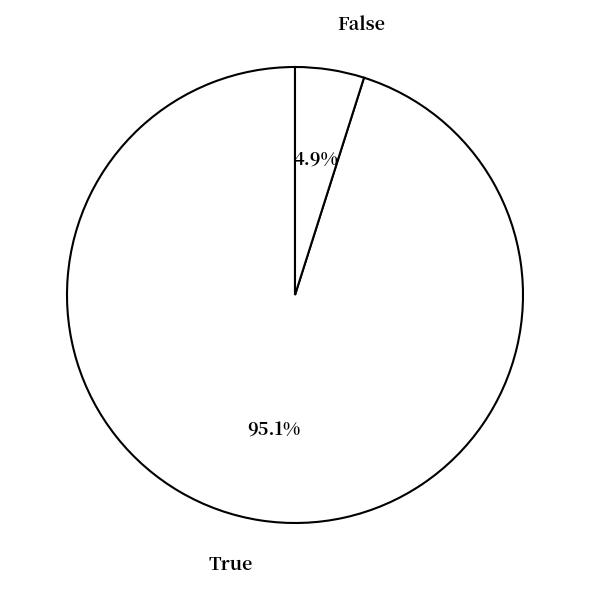

Which slice is the largest?

True